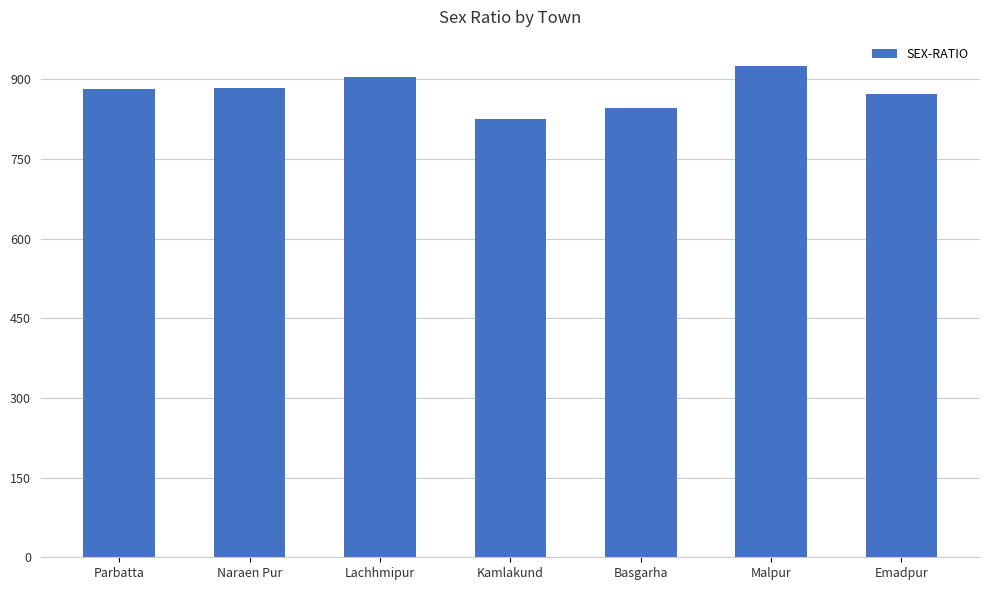

How many categories are shown in the chart?

7